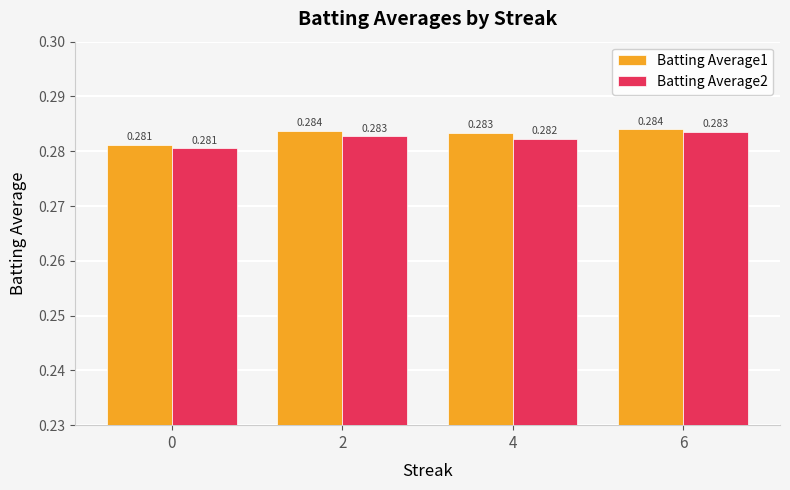

Is it true that Batting Average2 equals 0.4 at 2?

False